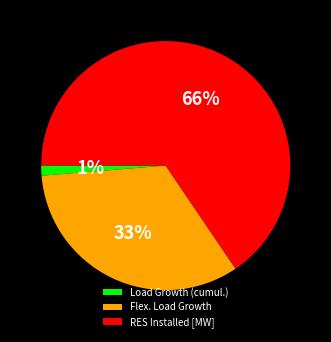

Count the number of slices in the pie.

3